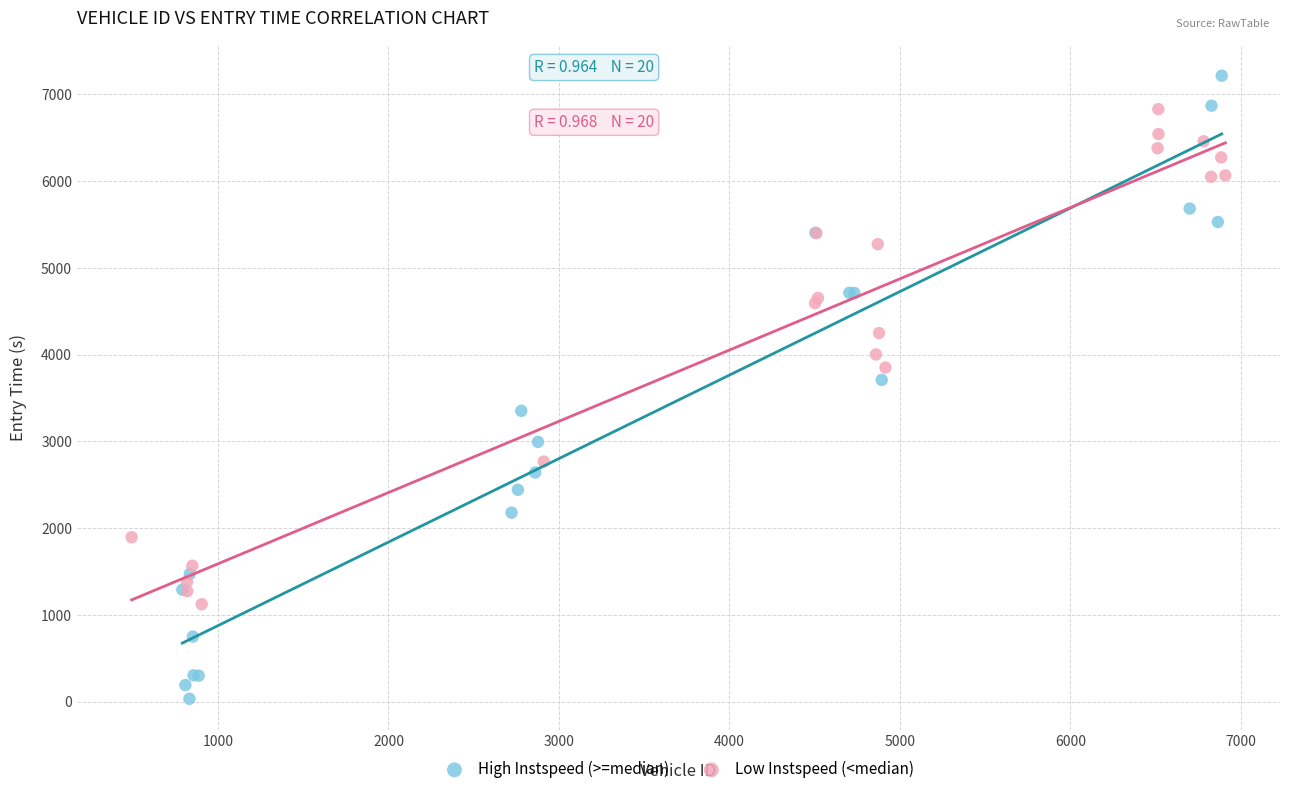

Which series has the widest spread of Y values?

High Instspeed (>=median)